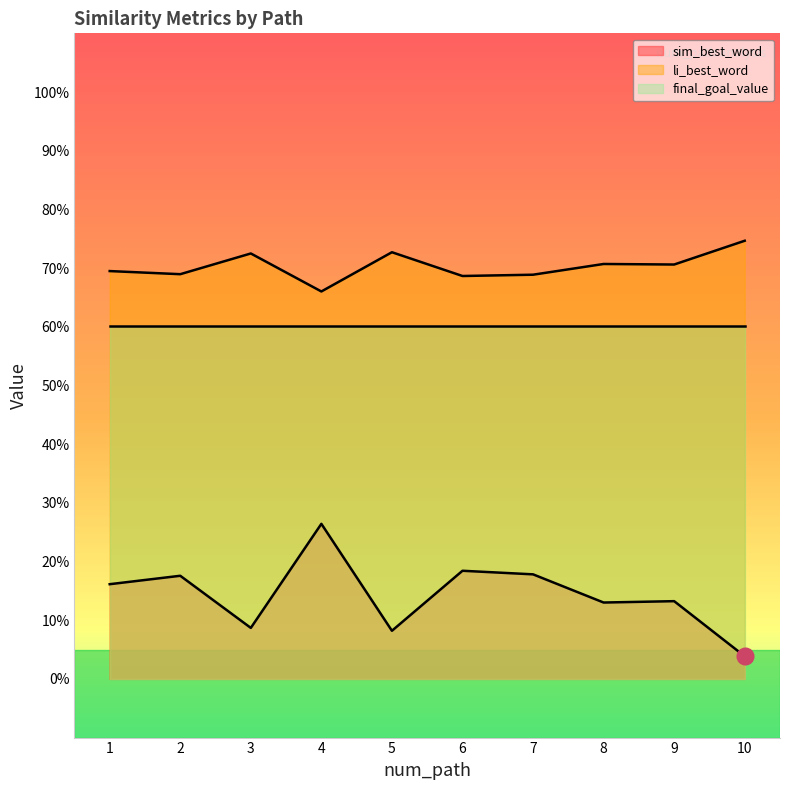

True or false: sim_best_word has a value of 0.0 at 10.

False